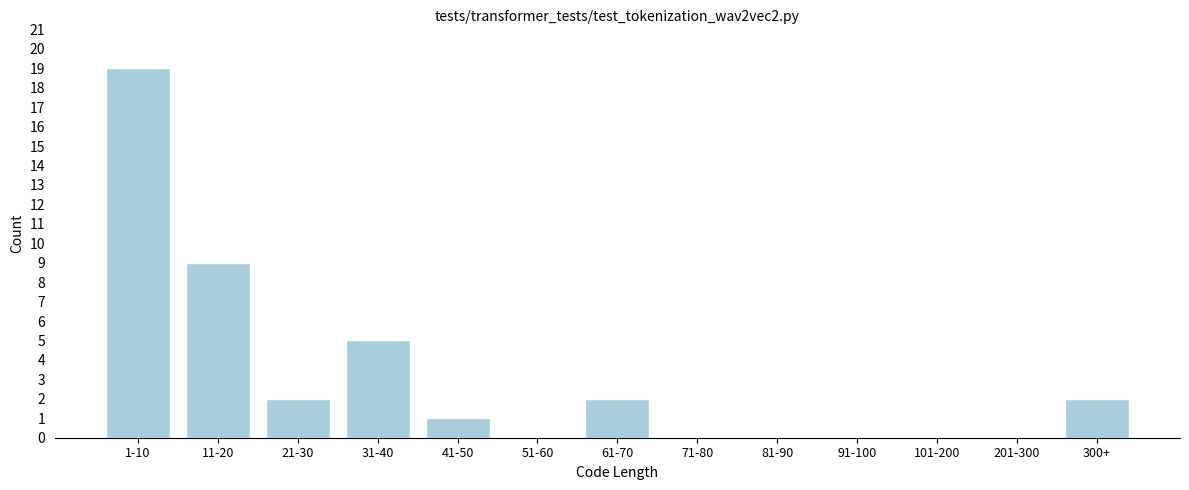

Reading right to left, what are all the values shown in this chart?

300+=2	201-300=0	101-200=0	91-100=0	81-90=0	71-80=0	61-70=2	51-60=0	41-50=1	31-40=5	21-30=2	11-20=9	1-10=19